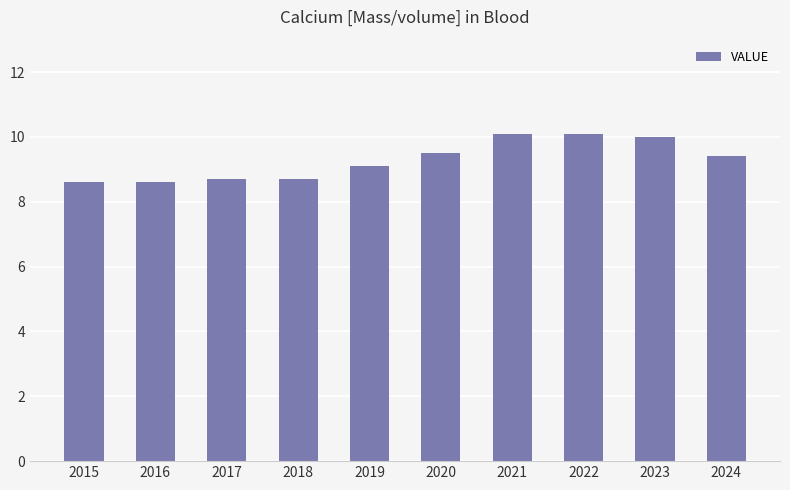

The value at 2023 is 4.7. True or false?

False